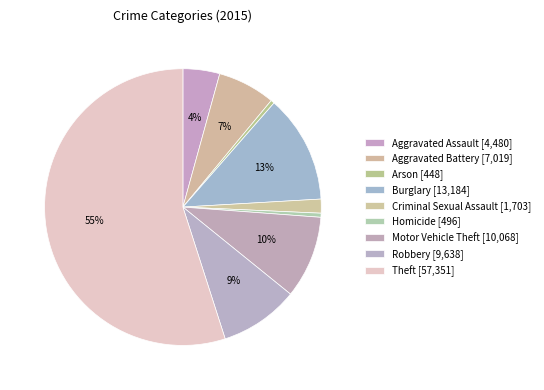

How many segments does this pie chart have?

9